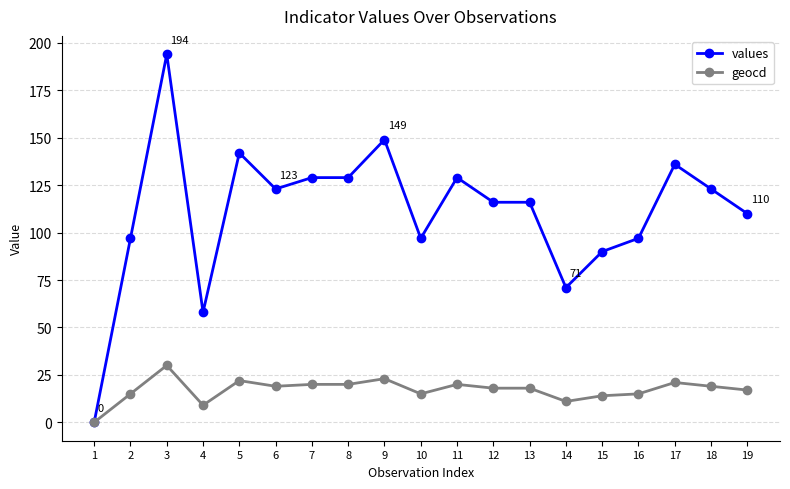

Is the value of values at 12 greater than the value of geocd at 8?

Yes